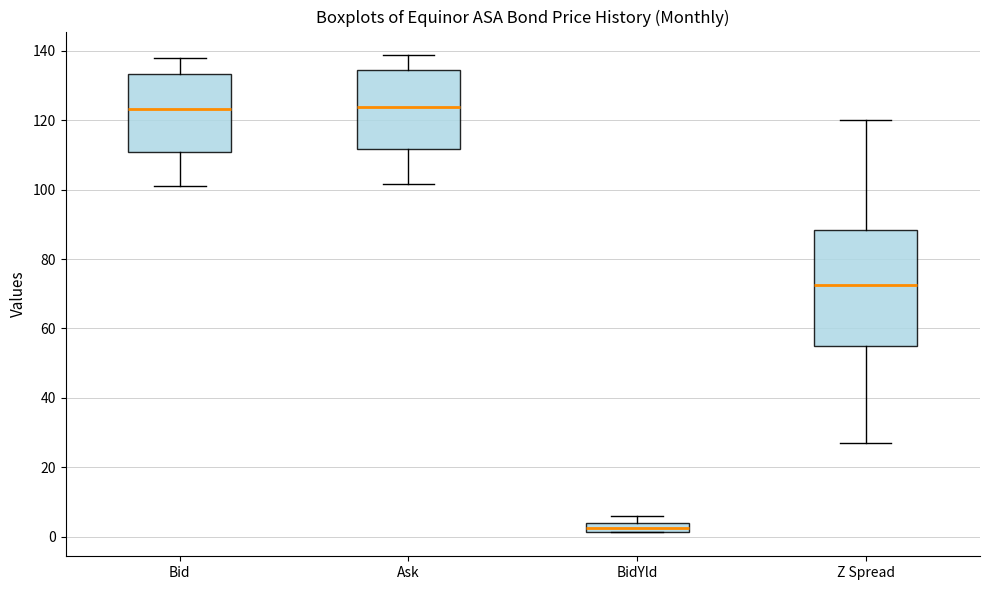

Which box is the tallest, from its lower edge to its upper edge?

Z Spread